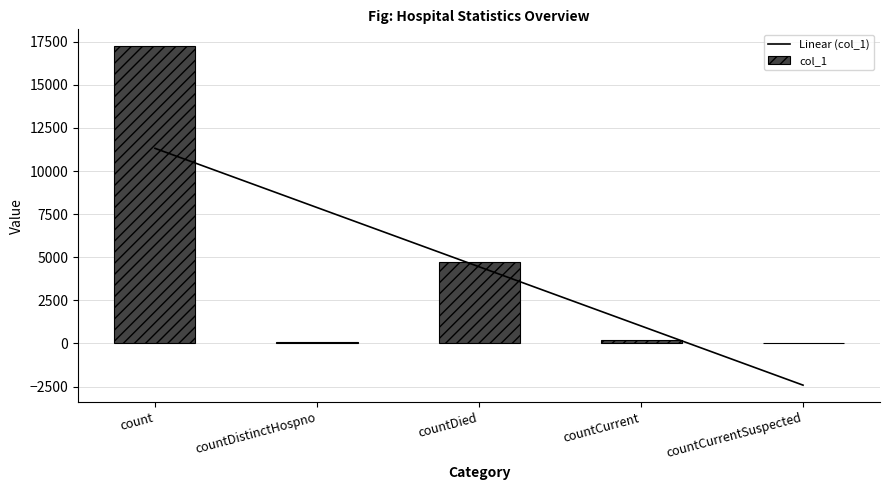

What is the label of the 2nd bar from the left?

countDistinctHospno